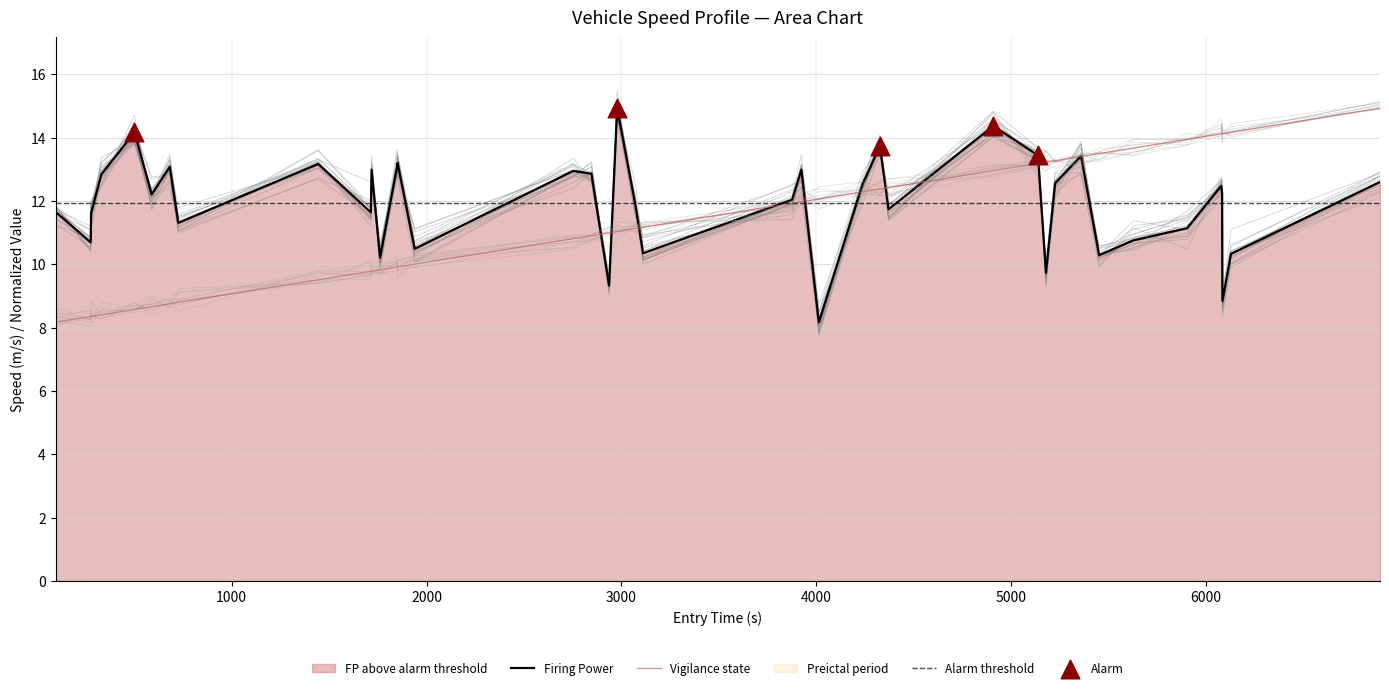

At how many categories does at least one series exceed 9?

40